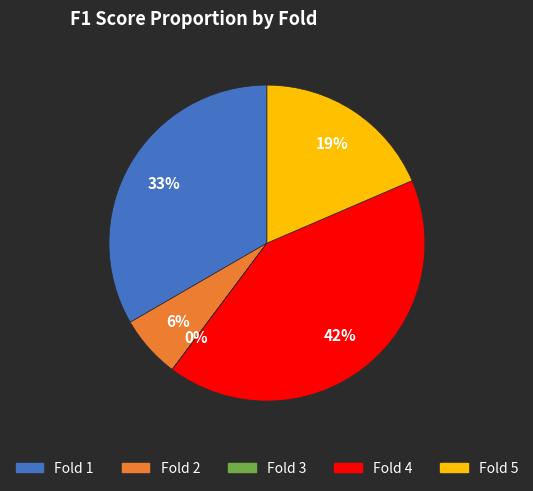

To the nearest percent, what is the average slice percentage?

20%